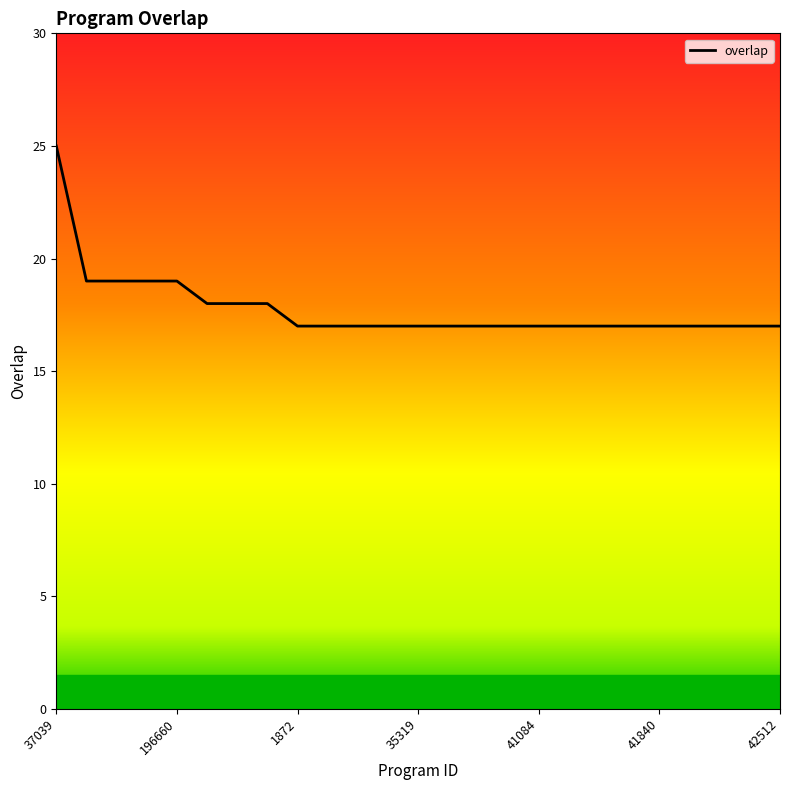

What is the maximum value shown in the chart?

25